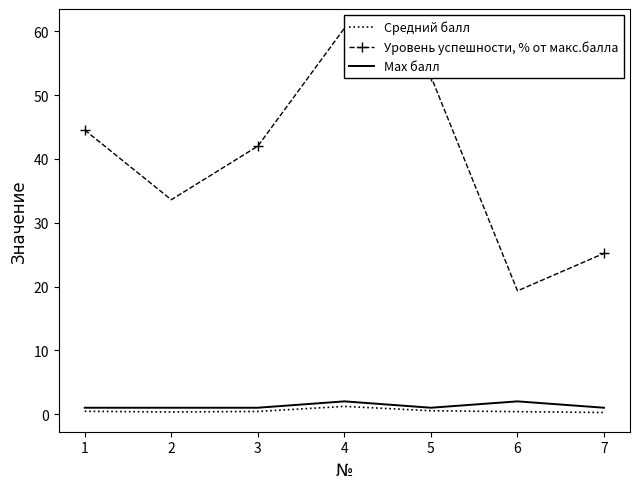

Reading left to right, list all the values displayed in this chart.

Средний балл: 0.4	0.3	0.4	1.2	0.5	0.4	0.3
Уровень успешности, % от макс.балла: 44.5	33.6	42.0	60.5	52.9	19.3	25.2
Max балл: 1.0	1.0	1.0	2.0	1.0	2.0	1.0